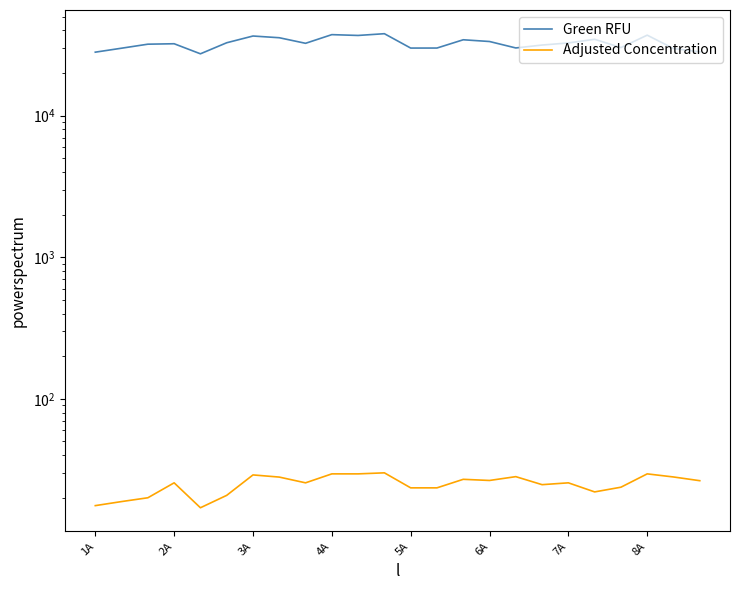

What value does the Adjusted Concentration series have at 13?

23.5